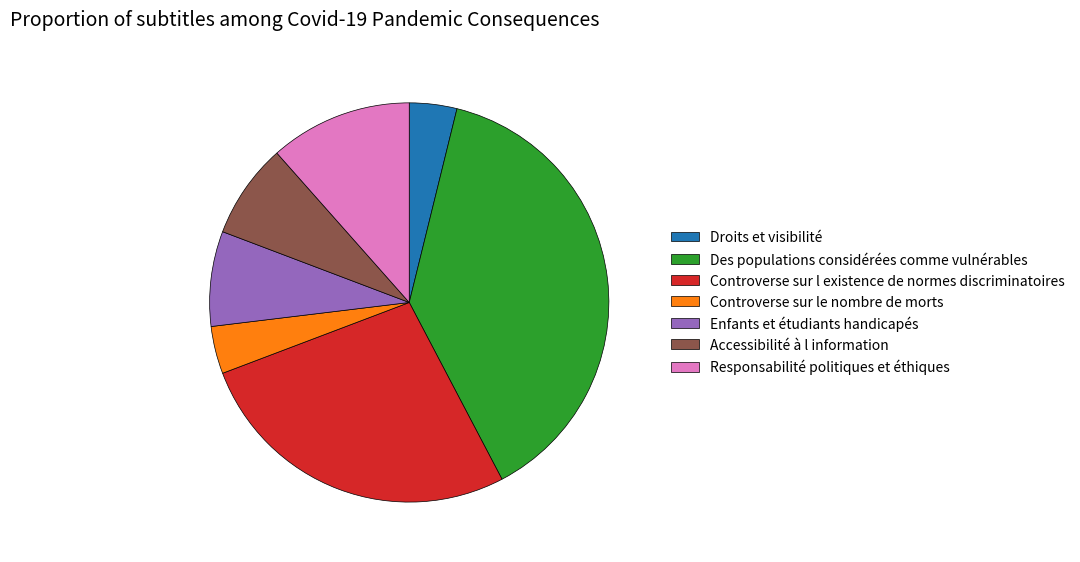

Is Droits et visibilité the majority of the pie?

No